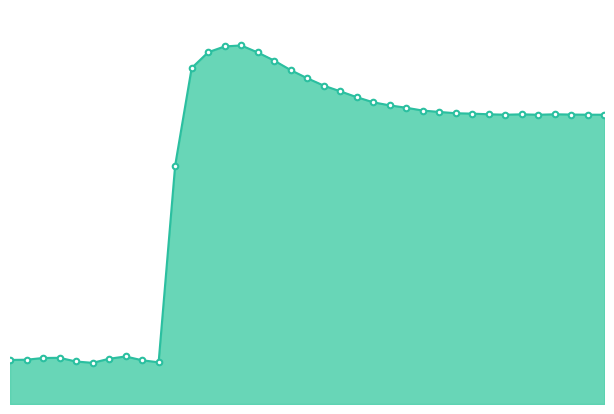

Is this an area chart (filled region under the line)?

Yes